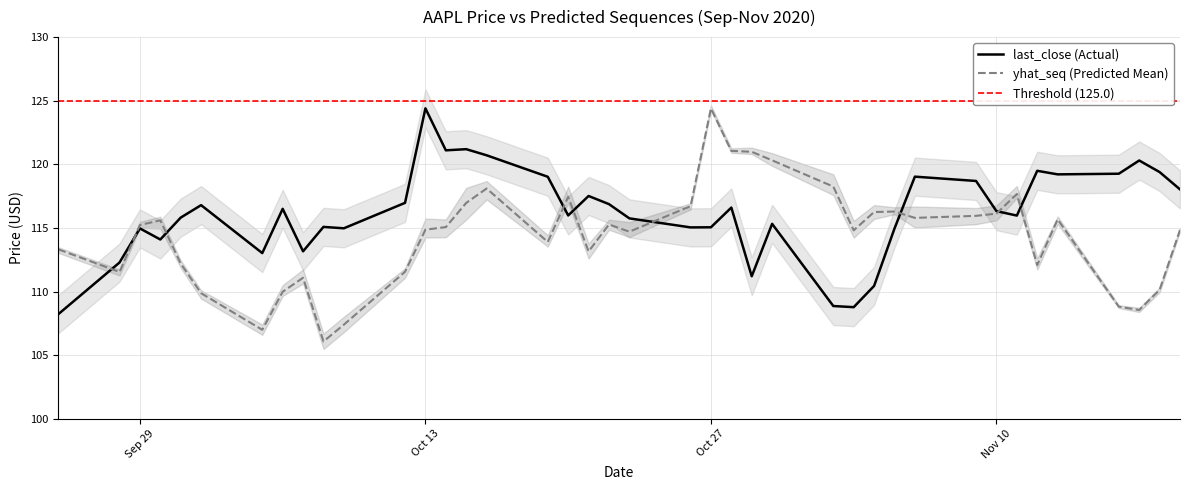

The value of last_close (Actual) at Oct 27 is 115.0. True or false?

True